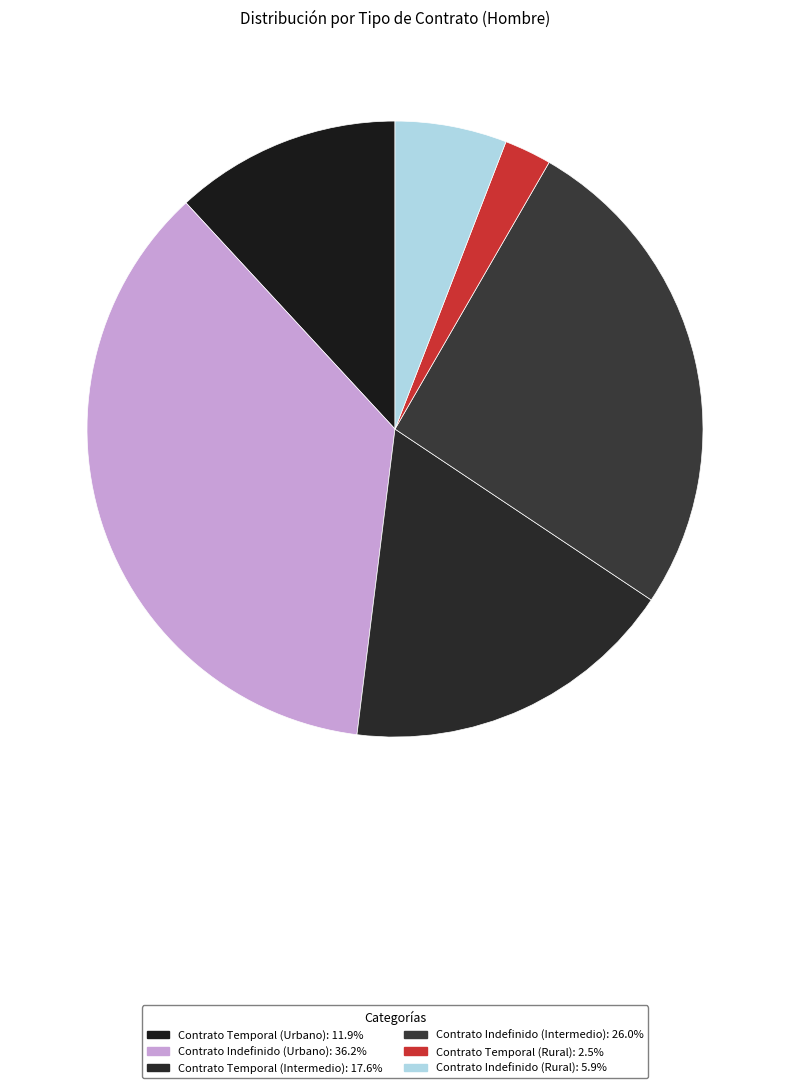

Is there a majority slice in this chart?

No